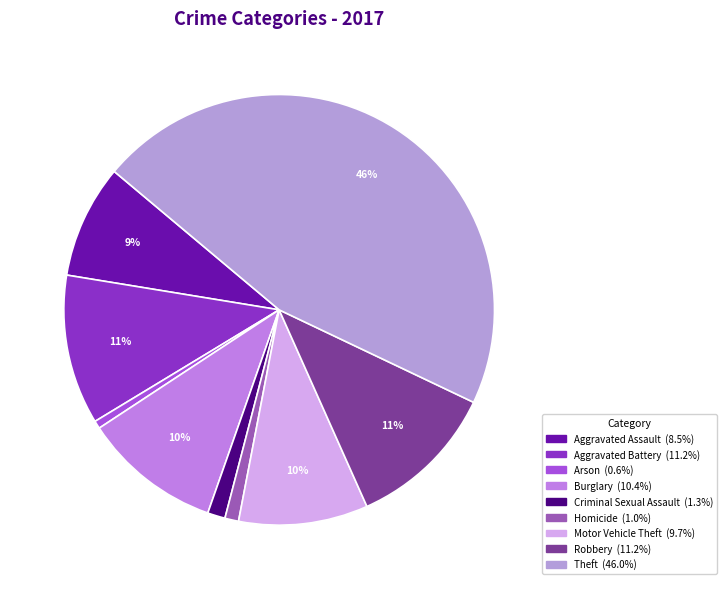

What percentage is the Theft slice, to the nearest percent?

46%